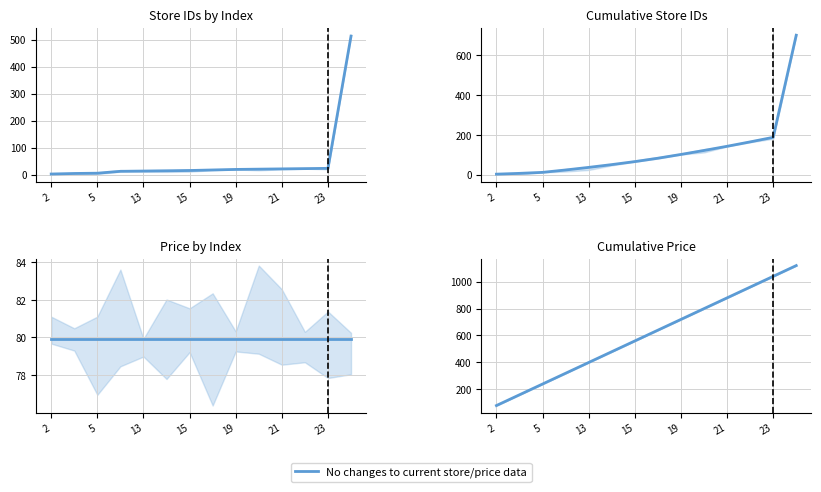

True or false: price (cumulative) and store_id (cumulative) cross at least once.

False